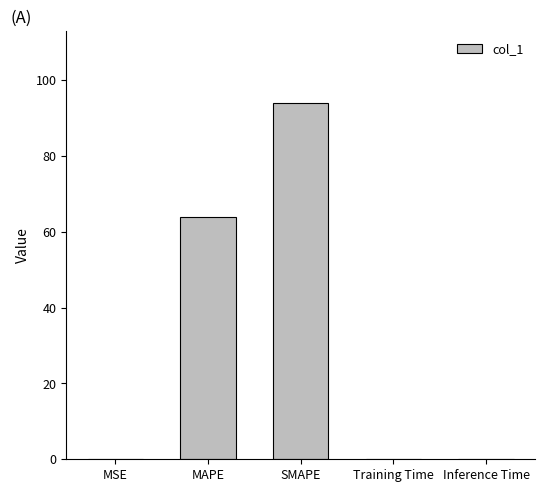

The chart shows a value of 94.1 at SMAPE. True or false?

True